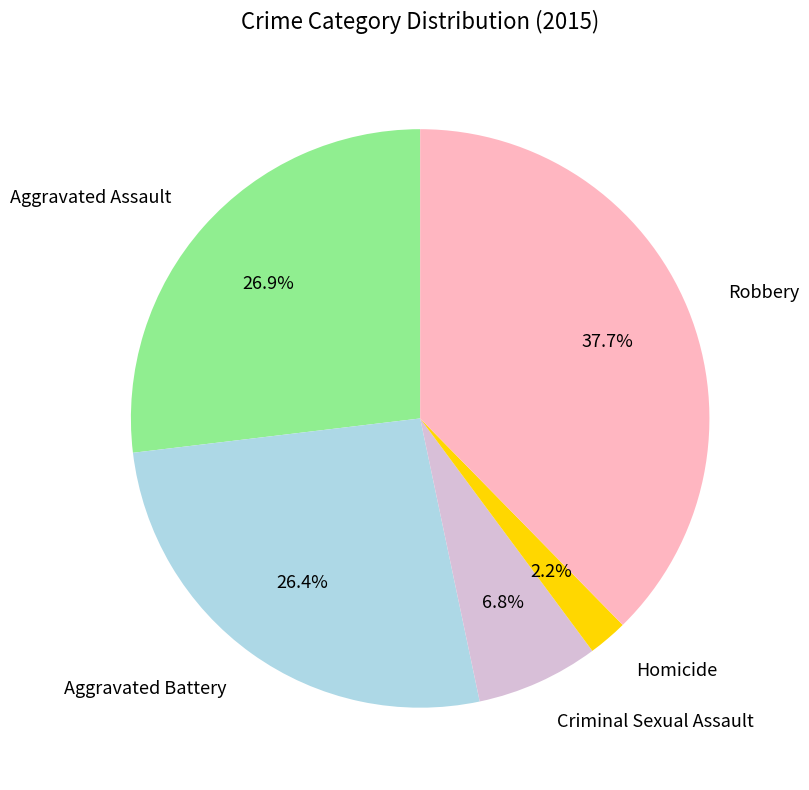

What percentage is the Homicide slice, to the nearest percent?

2%